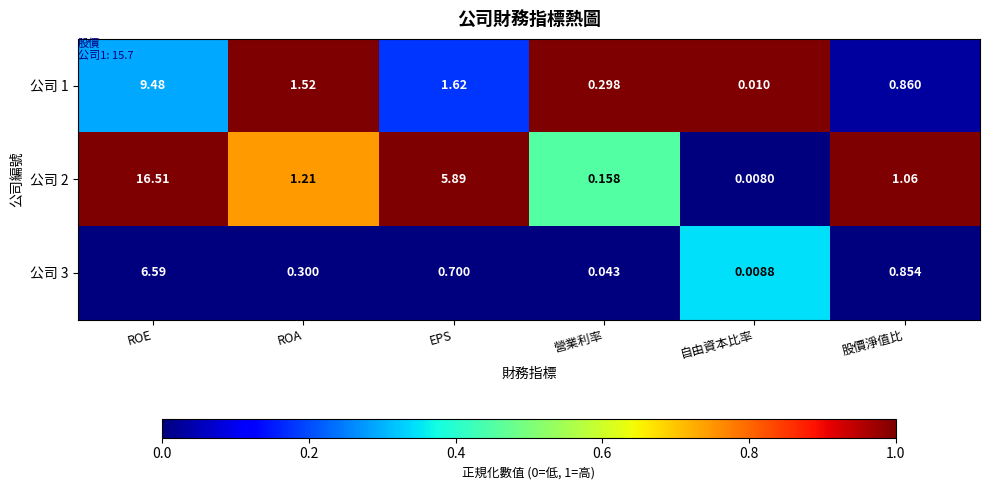

At which label does 公司 1 first exceed 1?

ROE